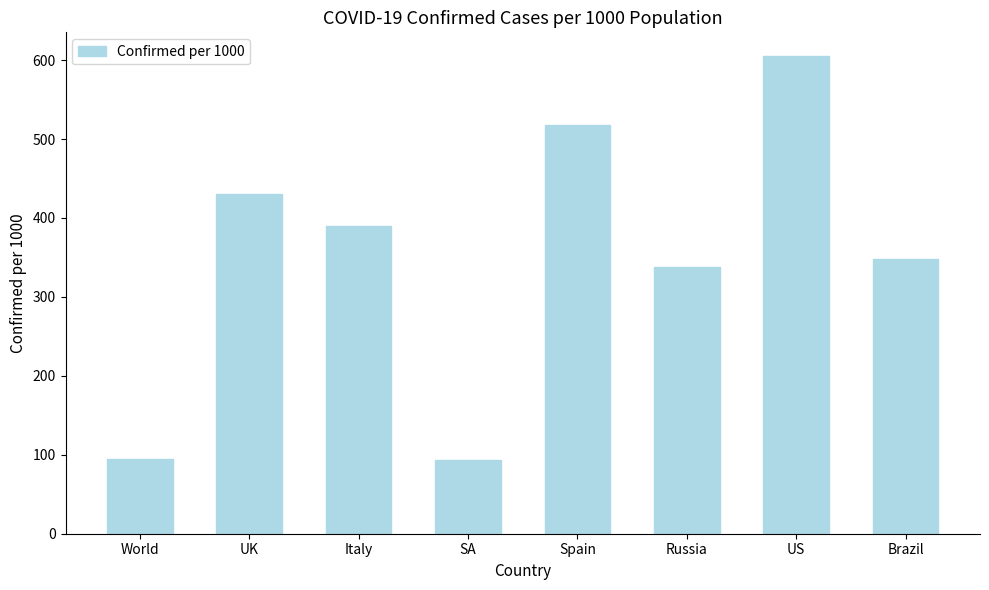

How many bars are there in total?

8